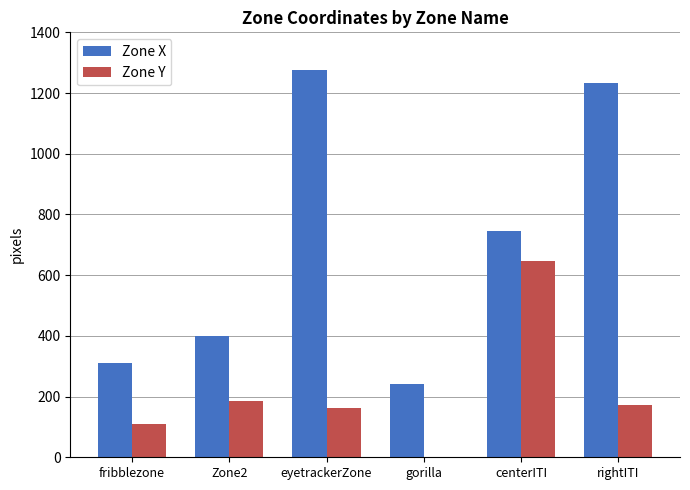

True or false: Zone Y has a value of 259 at gorilla.

False